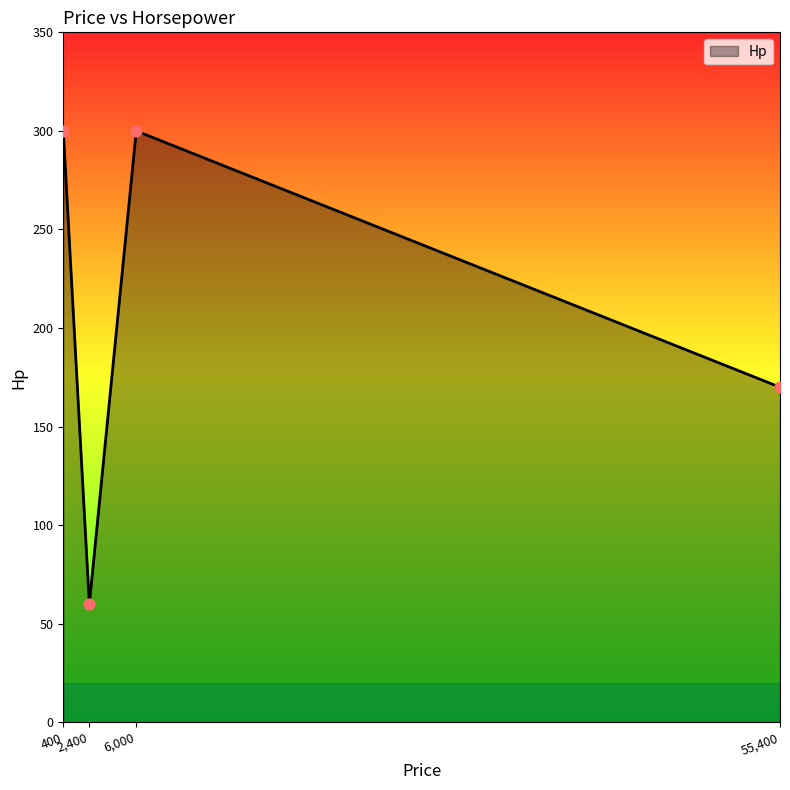

True or false: there are more than 0 points higher than both neighbors.

True